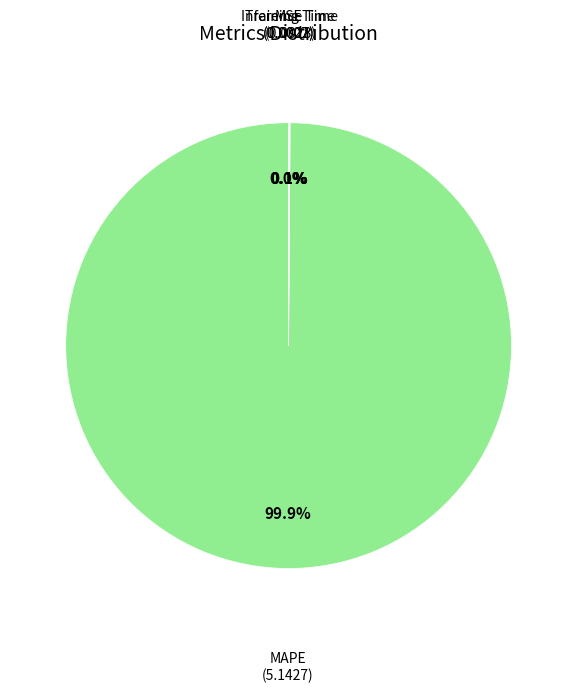

What is the majority slice?

MAPE